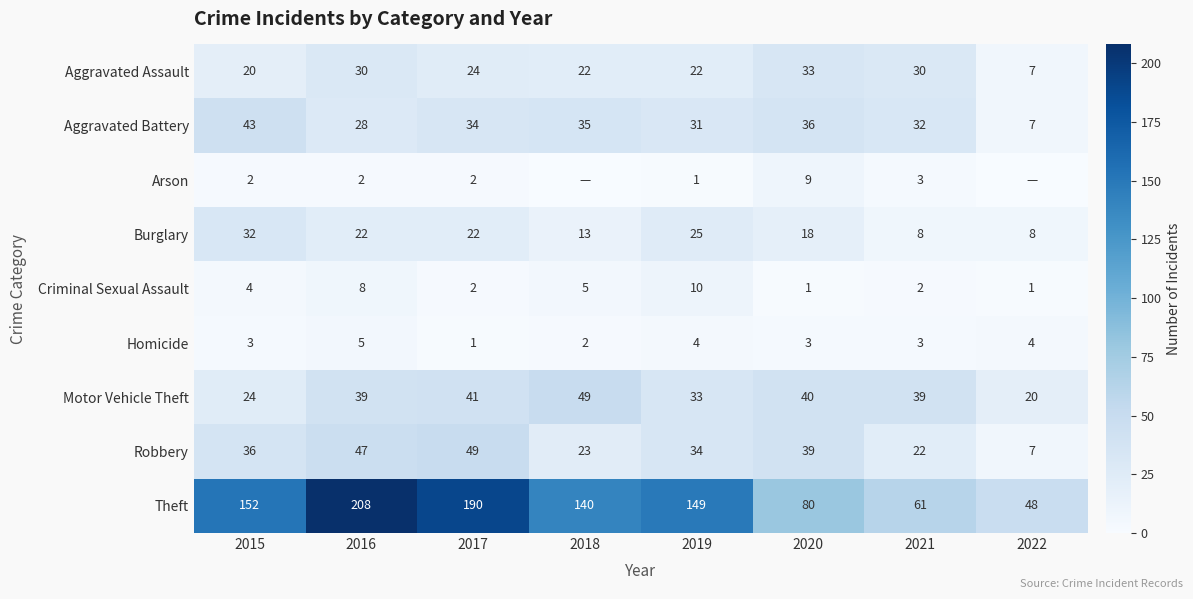

True or false: Arson has a value of 1 at 2019.

True